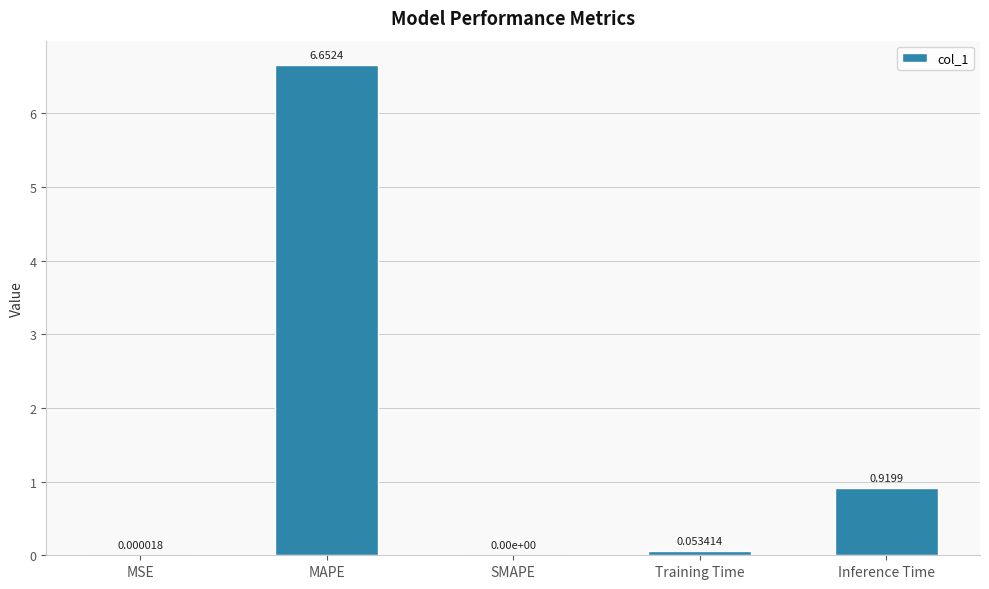

Where is the data nearest to the value 3?

Inference Time